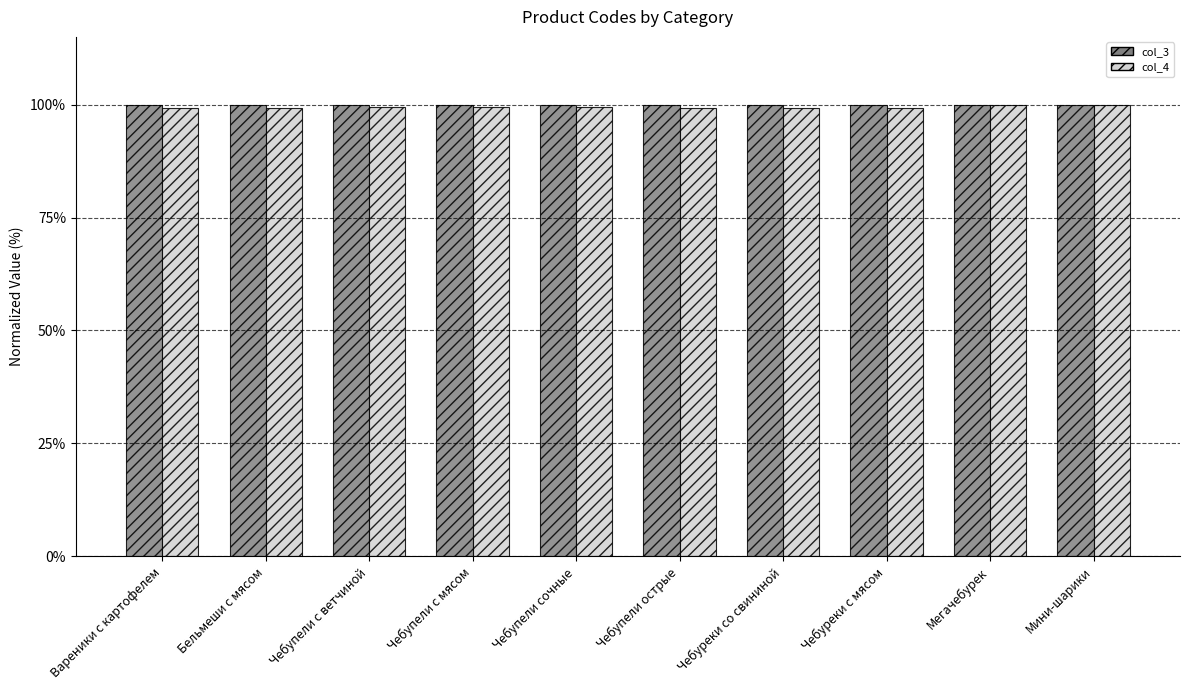

What is the total value across all series at Бельмеши с мясом?

199.3